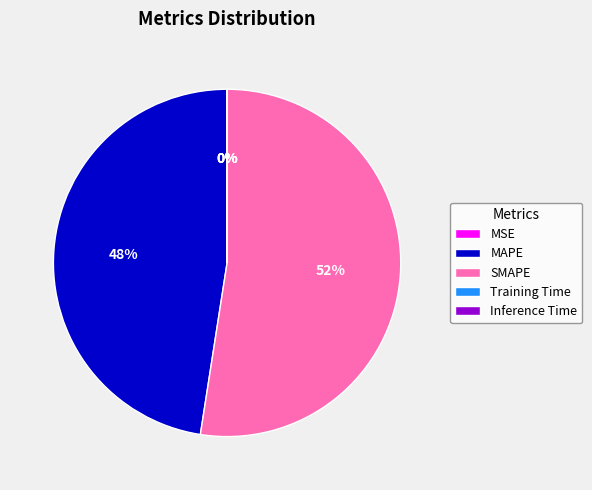

Which category accounts for the majority?

SMAPE